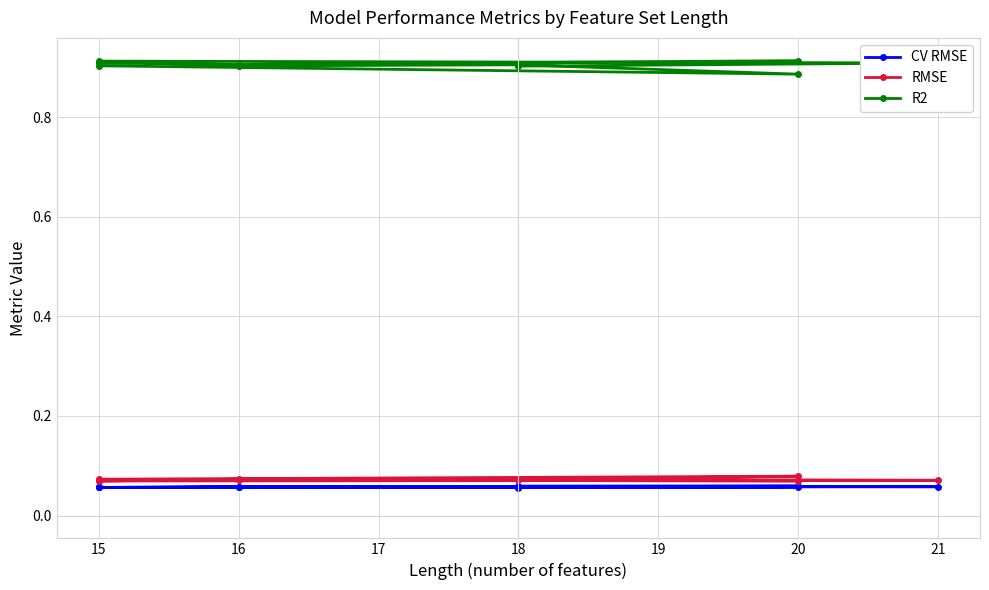

True or false: RMSE has a value of 0.1 at 15.

True